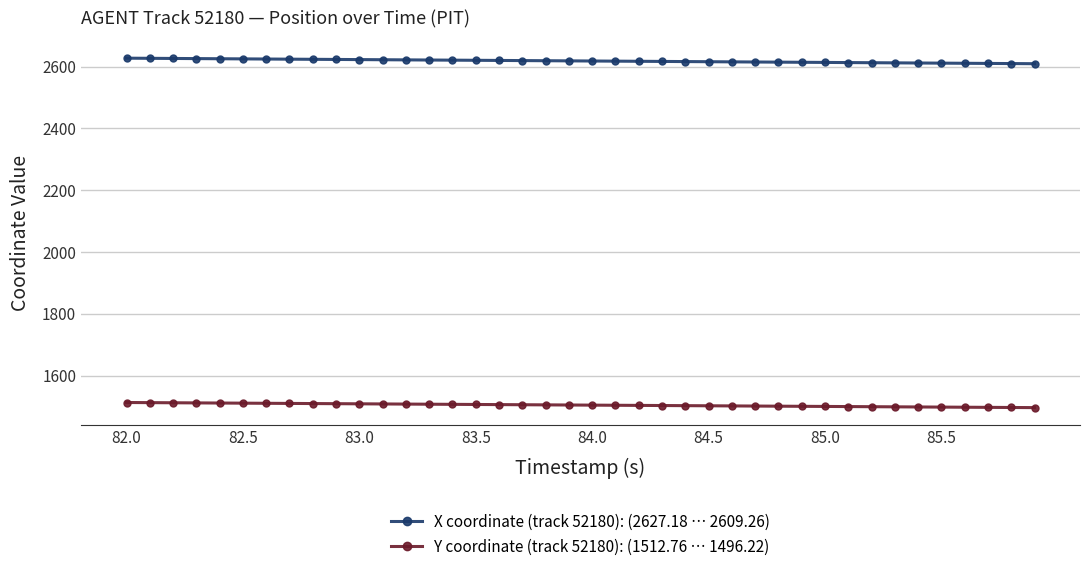

How many lines are shown in the chart?

2